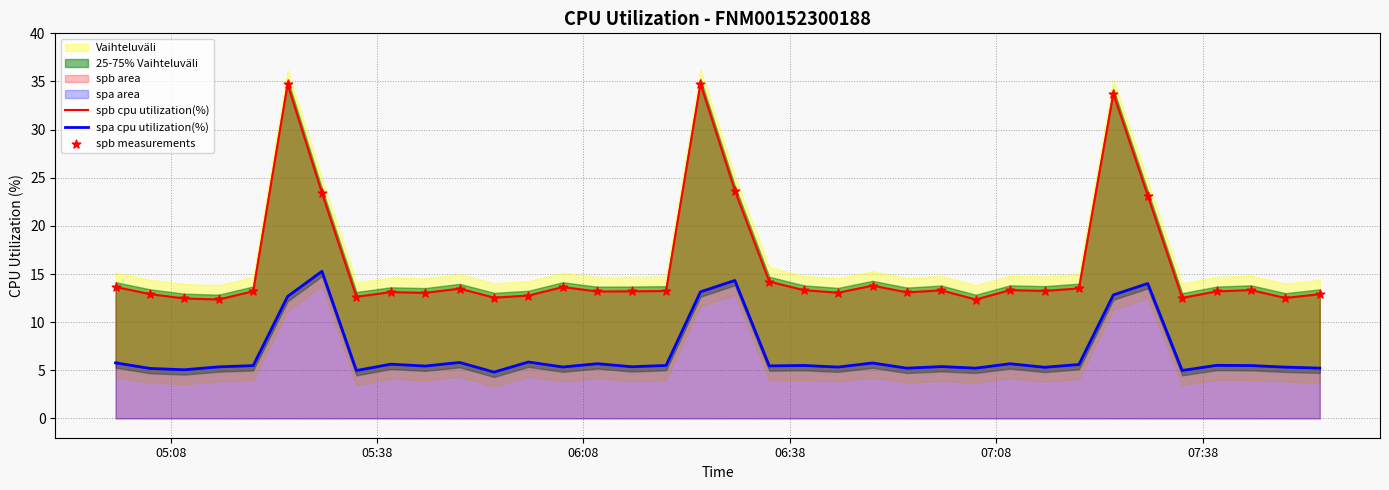

Which series has the largest Y range (max minus min)?

spb cpu utilization(%)